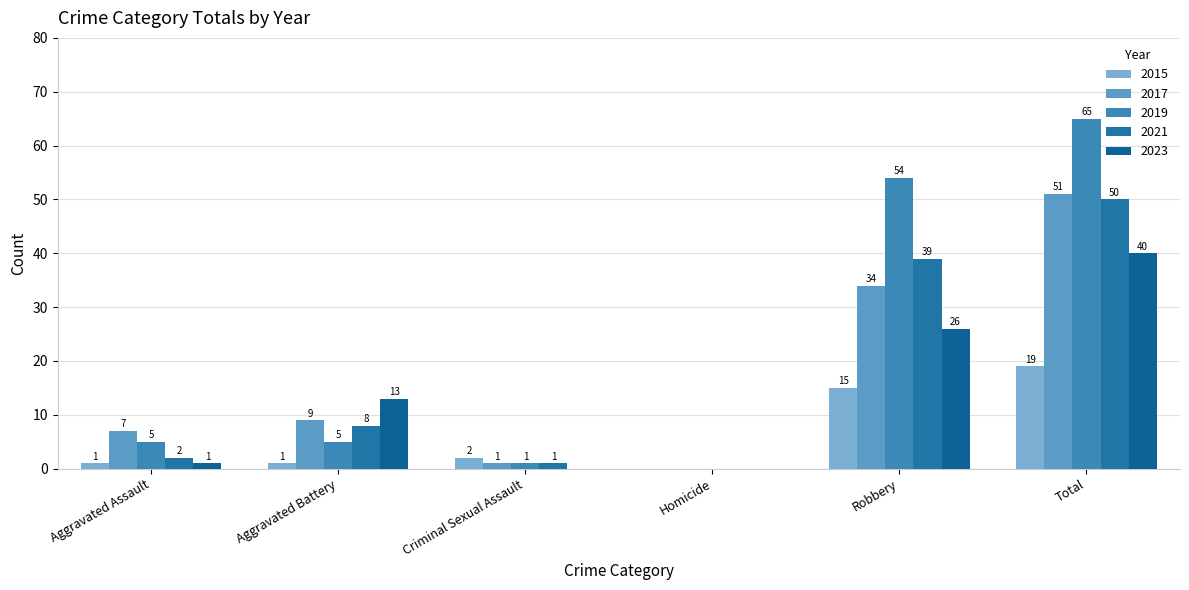

How many positive values does the 2019 series have?

5